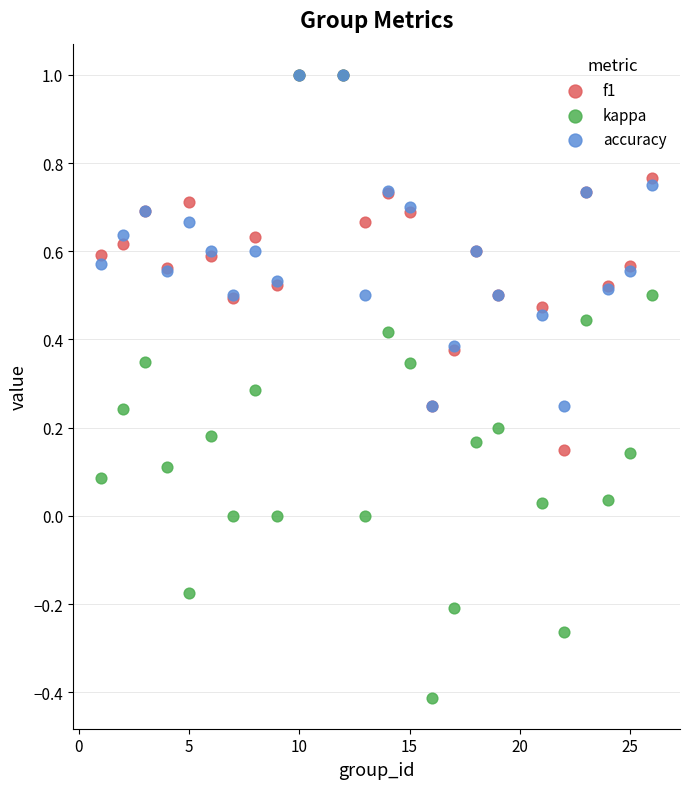

What are all the series names shown in the legend?

f1, kappa, accuracy